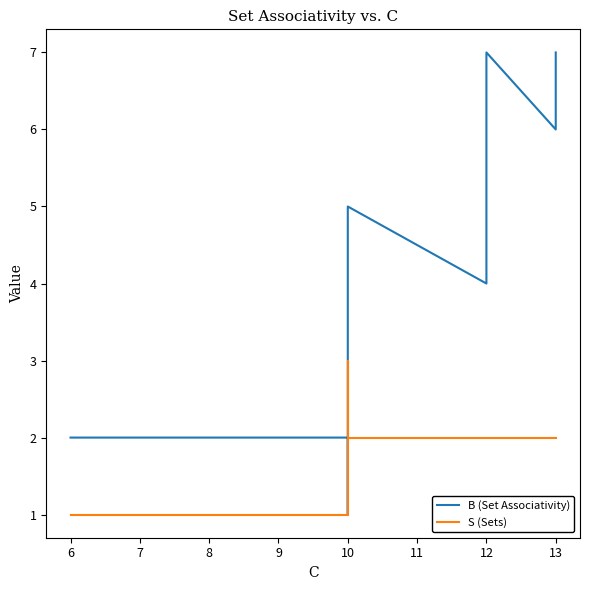

How many lines are shown in the chart?

2